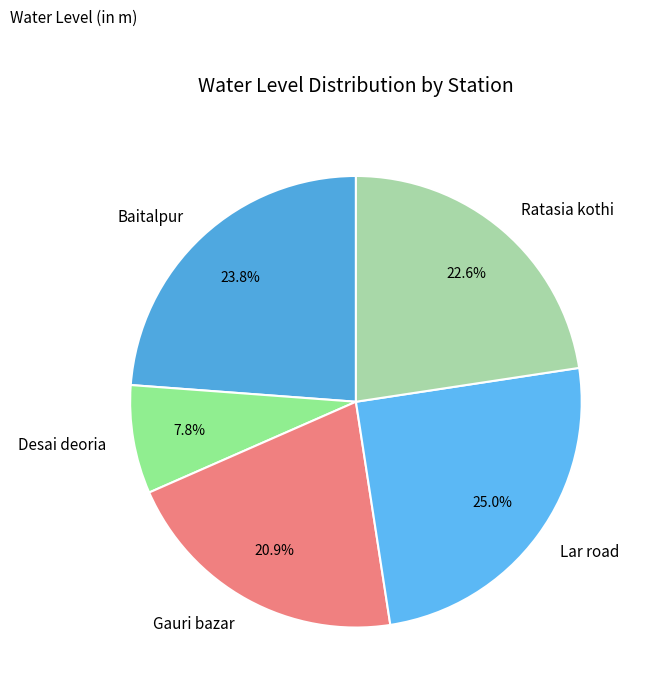

To the nearest percent, what is the combined percentage of Baitalpur and Ratasia kothi?

46%